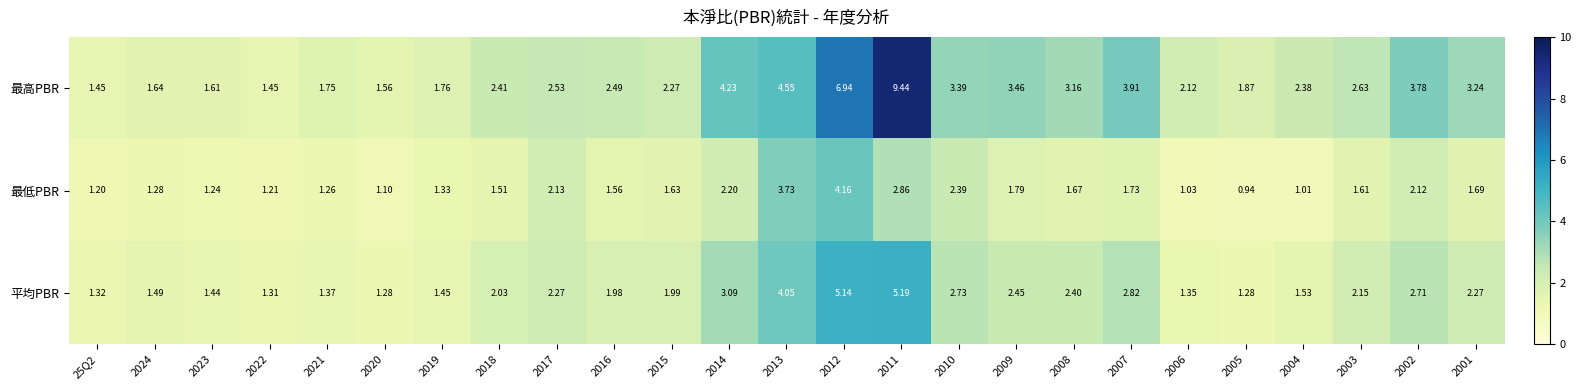

Between 2023 and 2019, which series saw the biggest shift?

最高PBR